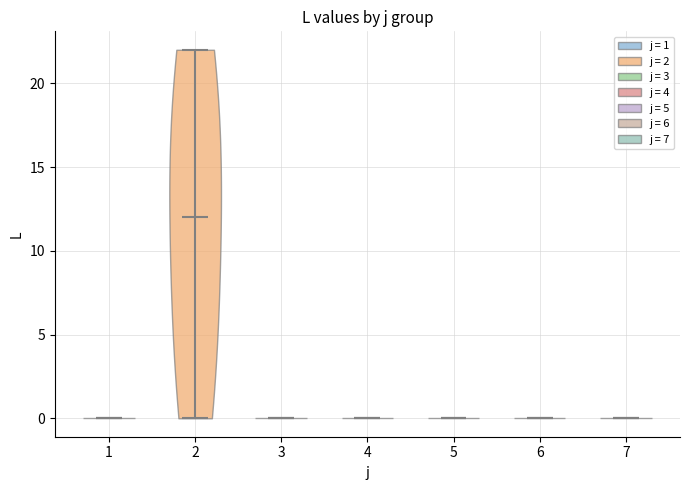

Reading left to right, read every violin against the y-axis: where its median line is, and the lowest and highest points it reaches. The values are not printed on the chart, so give them approximately, as read against the axis.

1: median line 0, lowest point 0, highest point 0
2: median line 12, lowest point 0, highest point 22
3: median line 0, lowest point 0, highest point 0
4: median line 0, lowest point 0, highest point 0
5: median line 0, lowest point 0, highest point 0
6: median line 0, lowest point 0, highest point 0
7: median line 0, lowest point 0, highest point 0